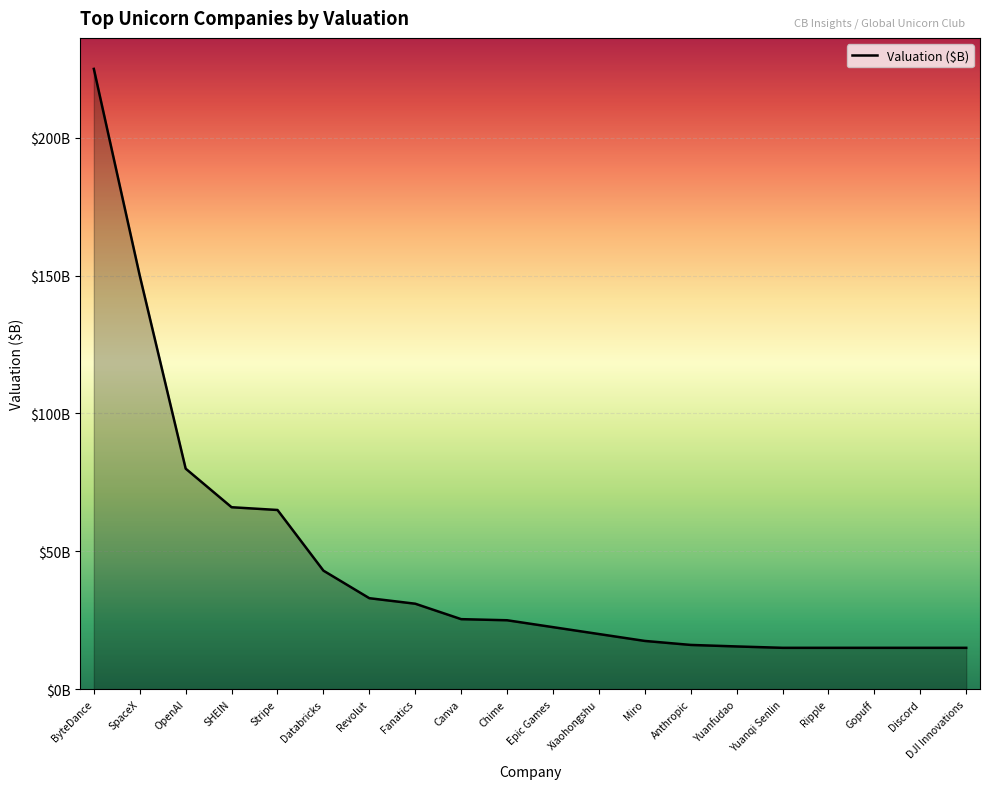

What is the label of the 10th point from the right?

Epic Games